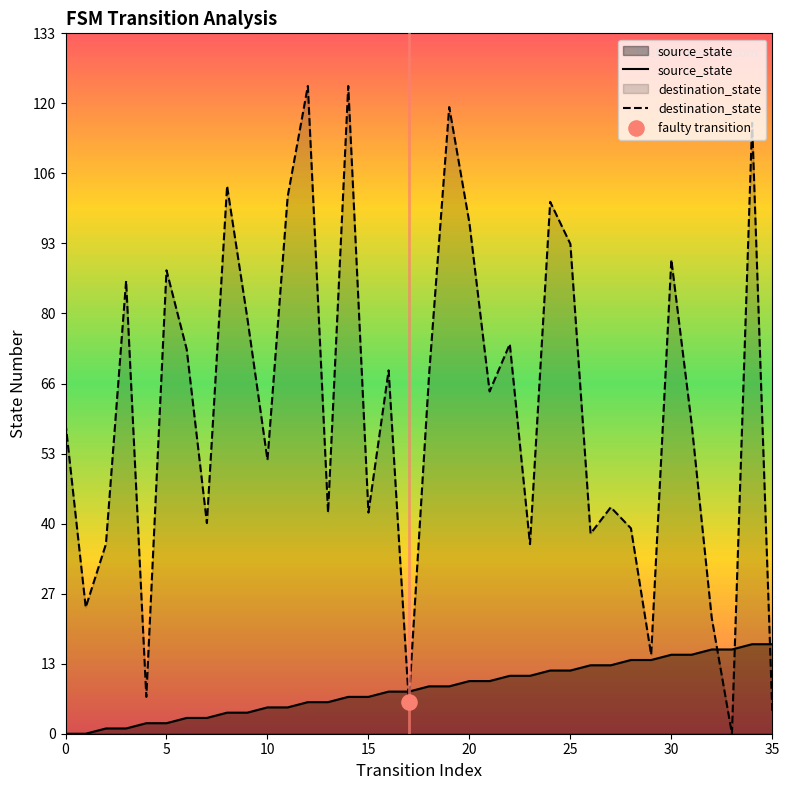

Which series contains the highest Y value?

destination_state